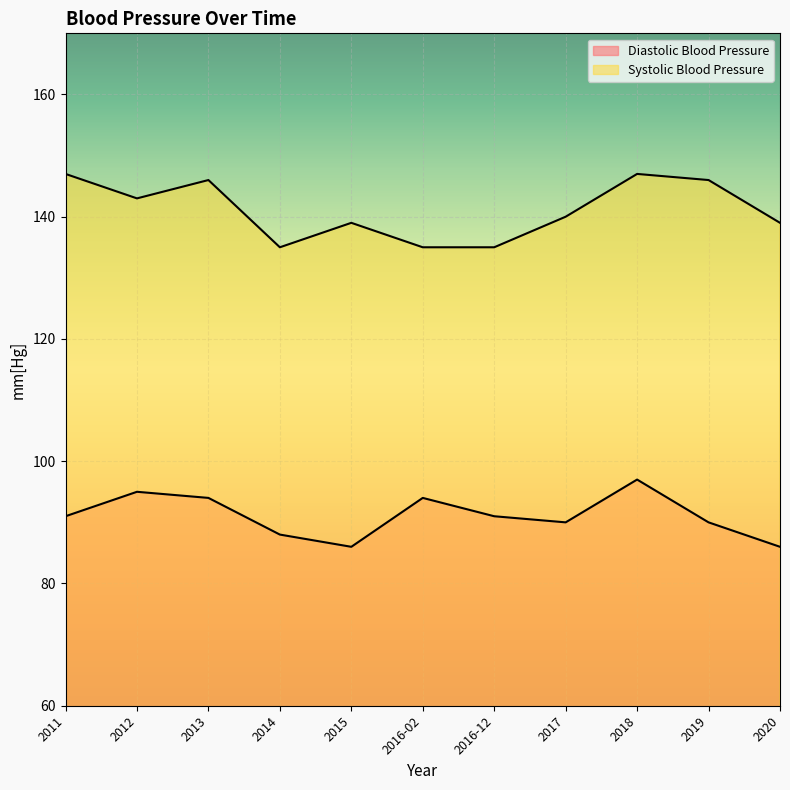

True or false: Systolic Blood Pressure and Diastolic Blood Pressure intersect in this chart.

False